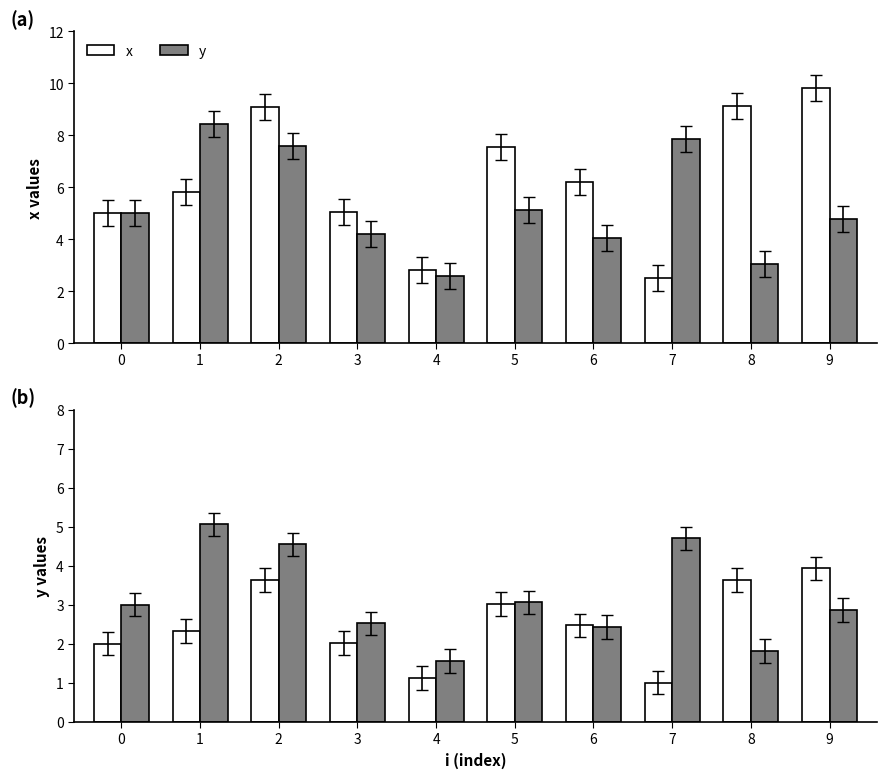

Rank the categories by x value from lowest to highest.

7, 4, 0, 3, 1, 6, 5, 2, 8, 9